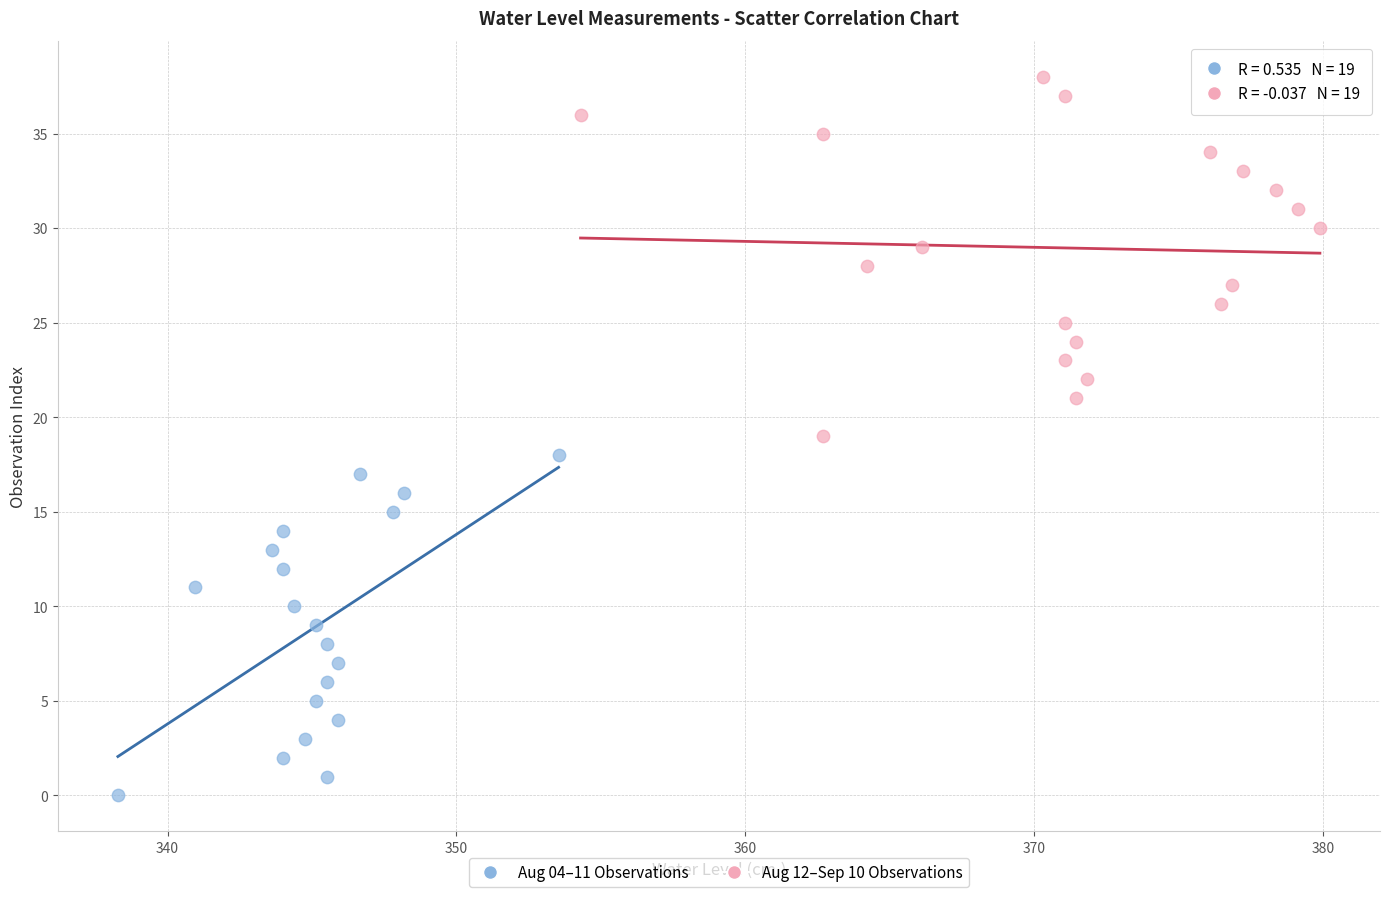

Which series has the largest Y range (max minus min)?

Aug 12–Sep 10 Observations